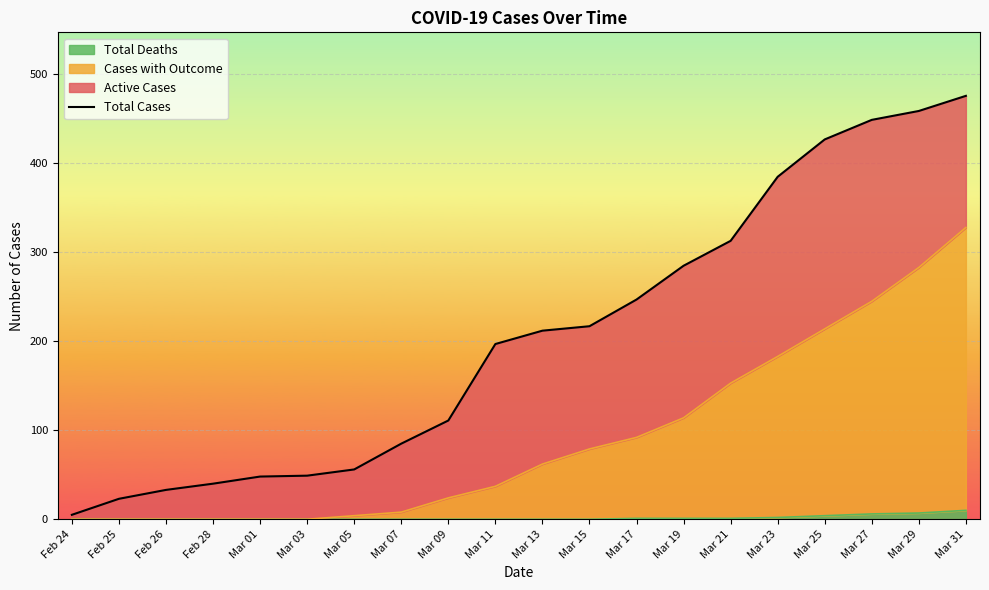

The chart shows a value of 48 at Mar 01. True or false?

True